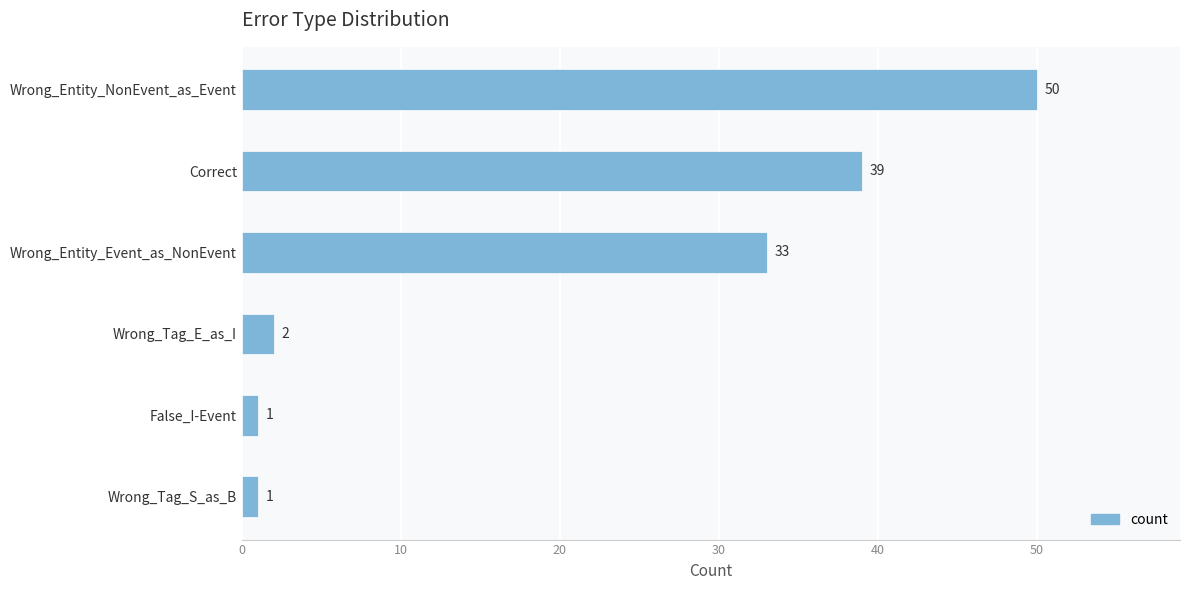

What is the label of the 6th bar from the top?

Wrong_Tag_S_as_B